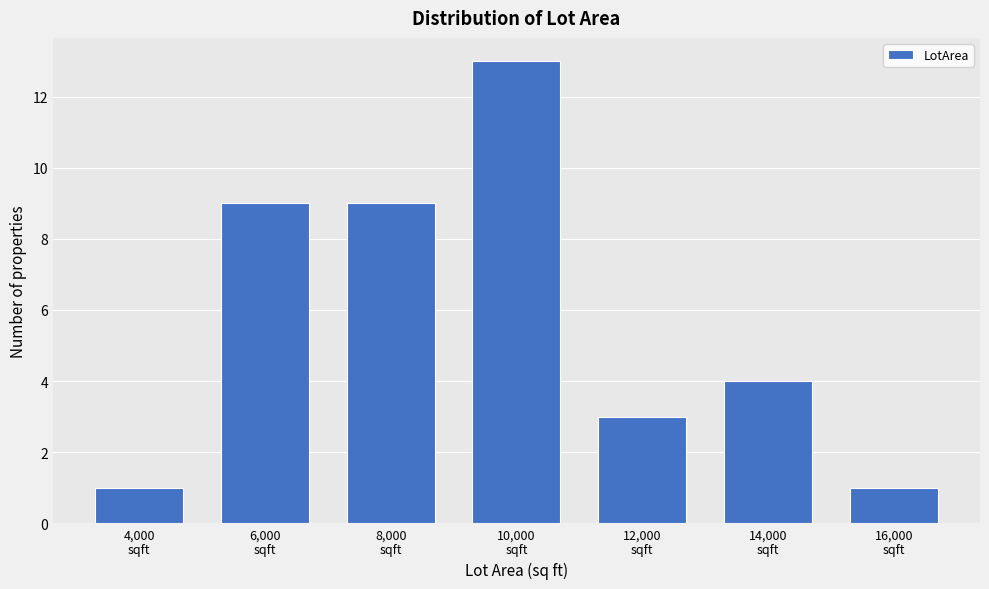

Reading left to right, transcribe all the data shown in this chart.

1	9	9	13	3	4	1